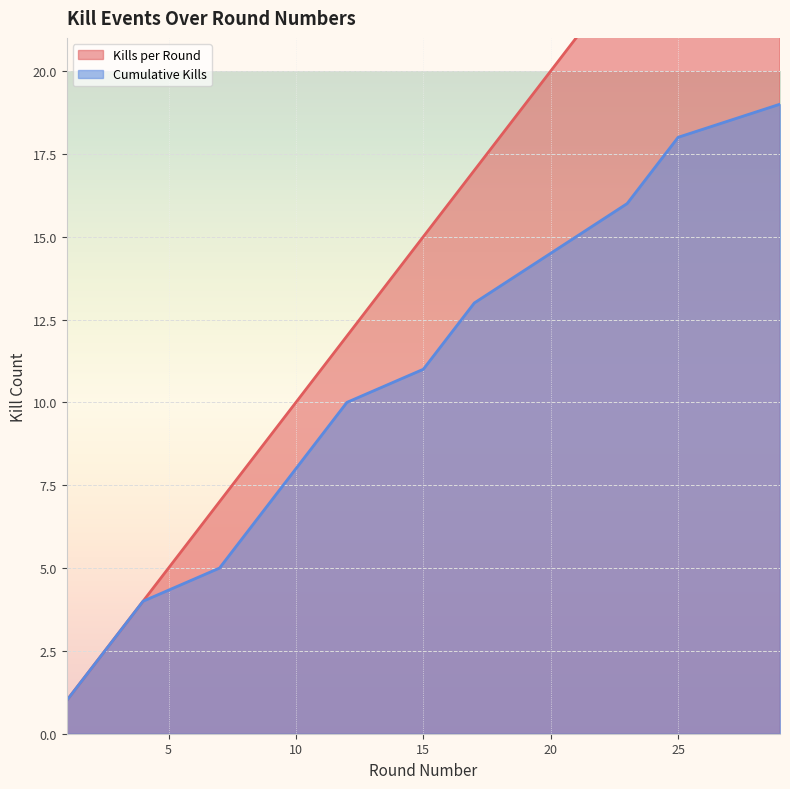

At how many categories does at least one series exceed 16?

7